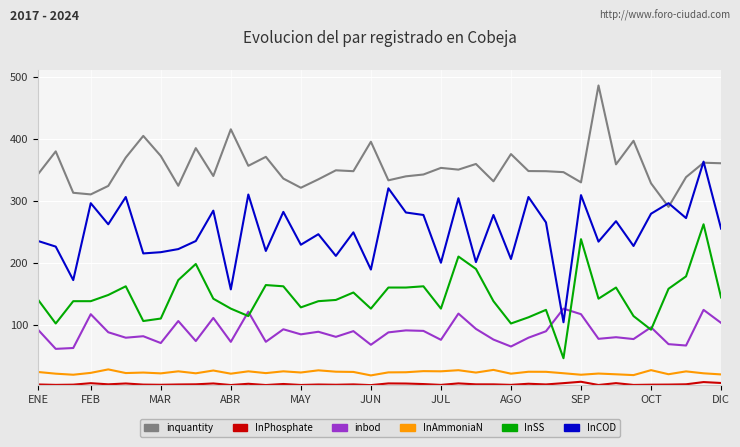

Which series has the widest spread of values?

InCOD